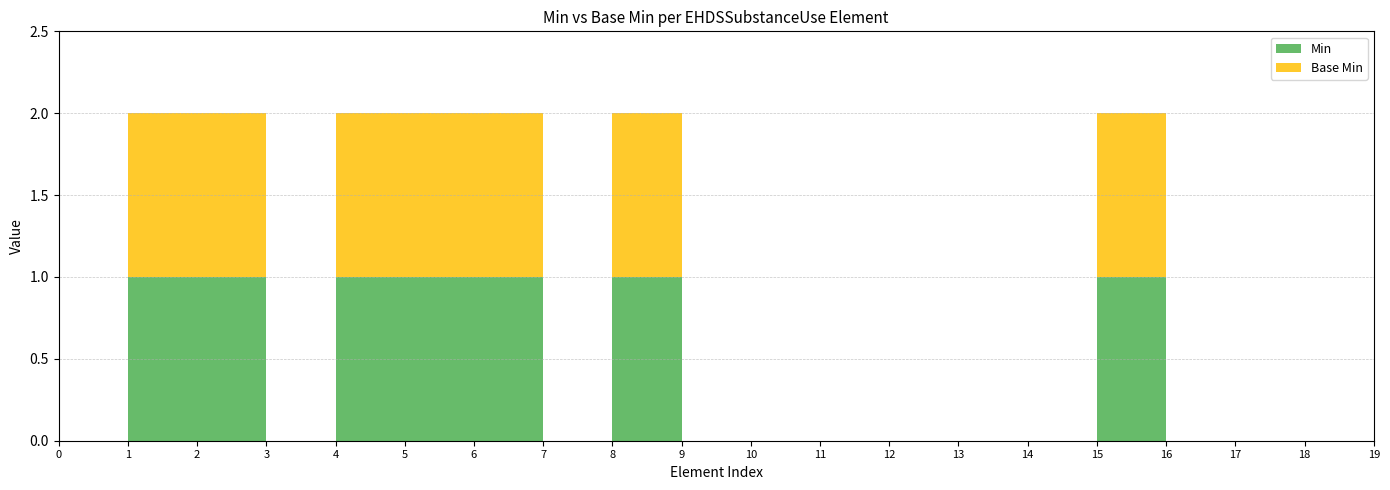

Reading right to left, list all the values displayed in this chart.

Min: EHDSSubstanceUse.note=0	EHDSSubstanceUse.routeOfAdministration=0	EHDSSubstanceUse.substanceType=0	EHDSSubstanceUse.frequencyAndQuantity.period=0	EHDSSubstanceUse.frequencyAndQuantity.quantity=1	EHDSSubstanceUse.frequencyAndQuantity=0	EHDSSubstanceUse.period=0	EHDSSubstanceUse.presentedForm=0	EHDSSubstanceUse.header.version=0	EHDSSubstanceUse.header.language=0	EHDSSubstanceUse.header.statusReason=0	EHDSSubstanceUse.header.status=1	EHDSSubstanceUse.header.lastUpdate=0	EHDSSubstanceUse.header.authorship.datetime=1	EHDSSubstanceUse.header.authorship.author=1	EHDSSubstanceUse.header.authorship=1	EHDSSubstanceUse.header.identifier=0	EHDSSubstanceUse.header.subject=1	EHDSSubstanceUse.header=1	EHDSSubstanceUse=0
Base Min: EHDSSubstanceUse.note=0	EHDSSubstanceUse.routeOfAdministration=0	EHDSSubstanceUse.substanceType=0	EHDSSubstanceUse.frequencyAndQuantity.period=0	EHDSSubstanceUse.frequencyAndQuantity.quantity=1	EHDSSubstanceUse.frequencyAndQuantity=0	EHDSSubstanceUse.period=0	EHDSSubstanceUse.presentedForm=0	EHDSSubstanceUse.header.version=0	EHDSSubstanceUse.header.language=0	EHDSSubstanceUse.header.statusReason=0	EHDSSubstanceUse.header.status=1	EHDSSubstanceUse.header.lastUpdate=0	EHDSSubstanceUse.header.authorship.datetime=1	EHDSSubstanceUse.header.authorship.author=1	EHDSSubstanceUse.header.authorship=1	EHDSSubstanceUse.header.identifier=0	EHDSSubstanceUse.header.subject=1	EHDSSubstanceUse.header=1	EHDSSubstanceUse=0